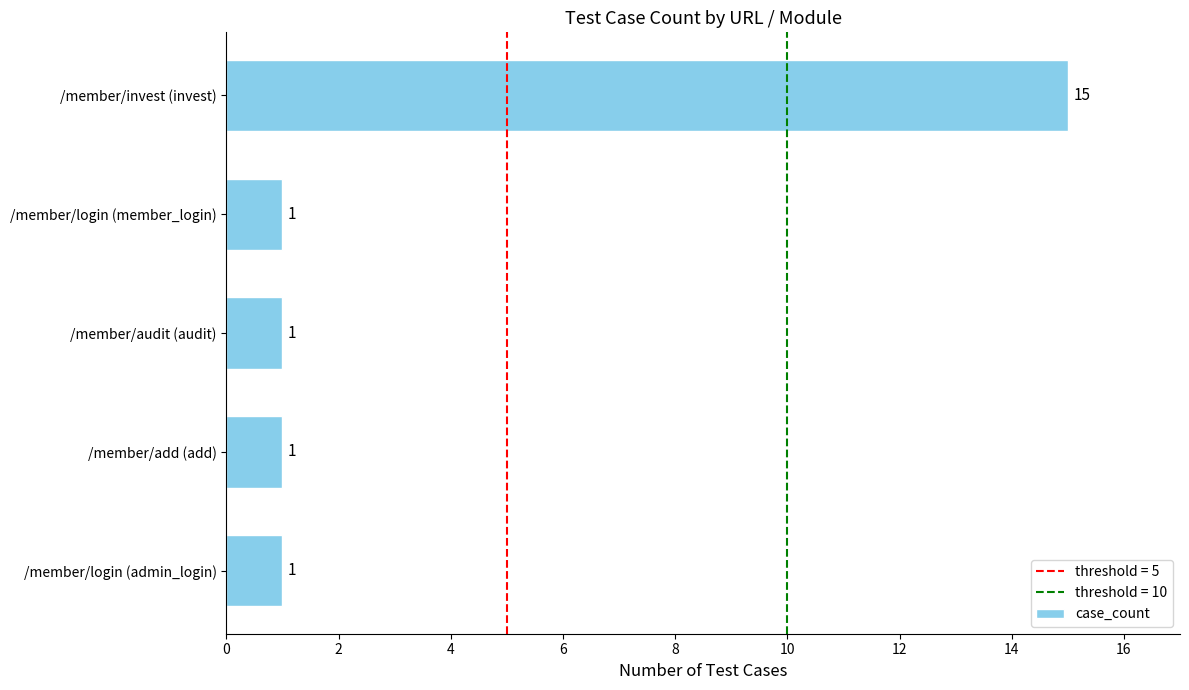

What is the sum of the values at /member/invest (invest) and /member/audit (audit)?

16